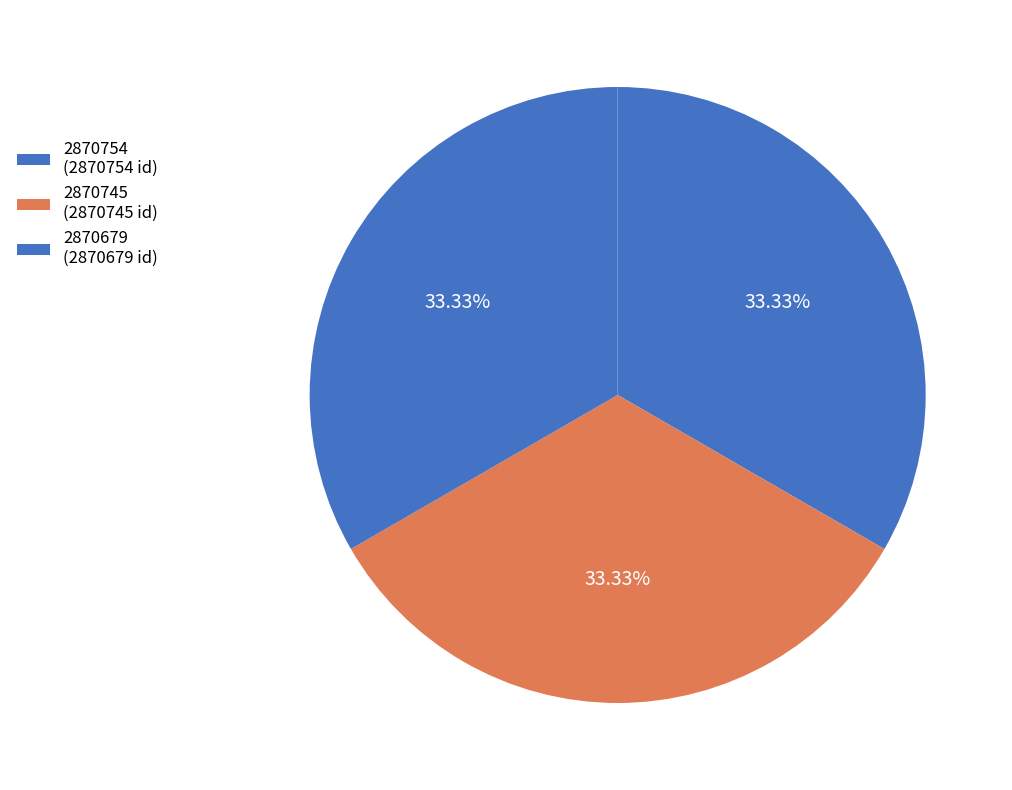

Is there a majority slice in this chart?

No